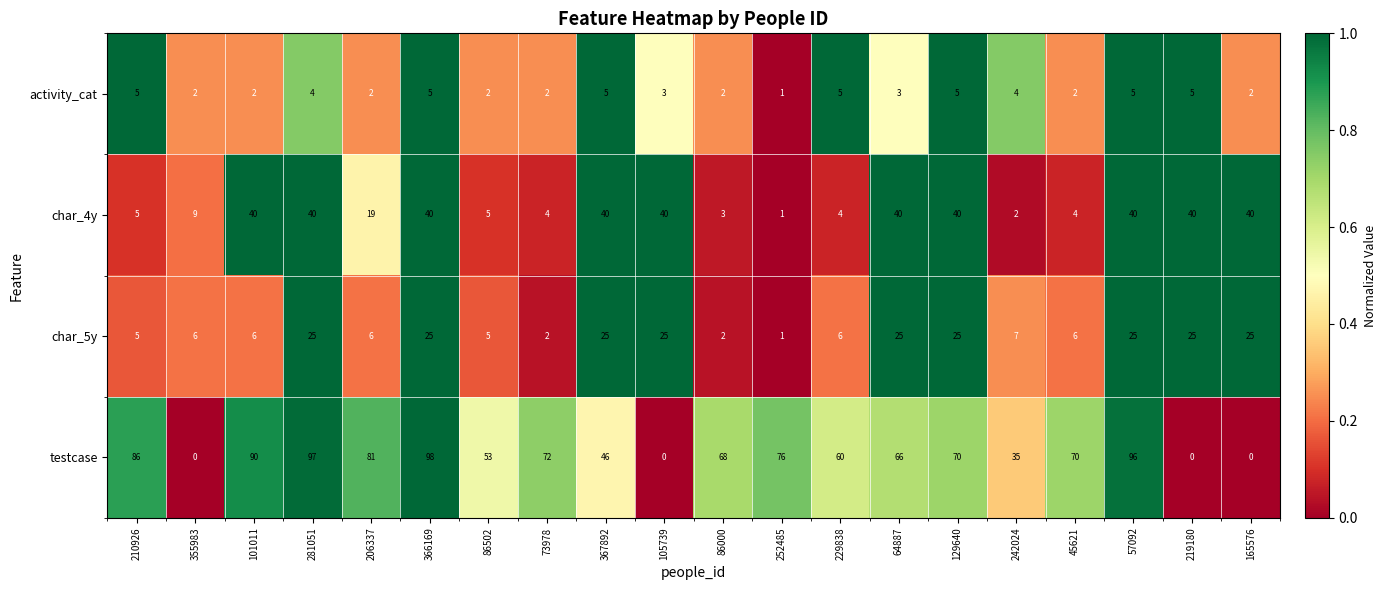

The char_4y series shows 4 at 73978. True or false?

True